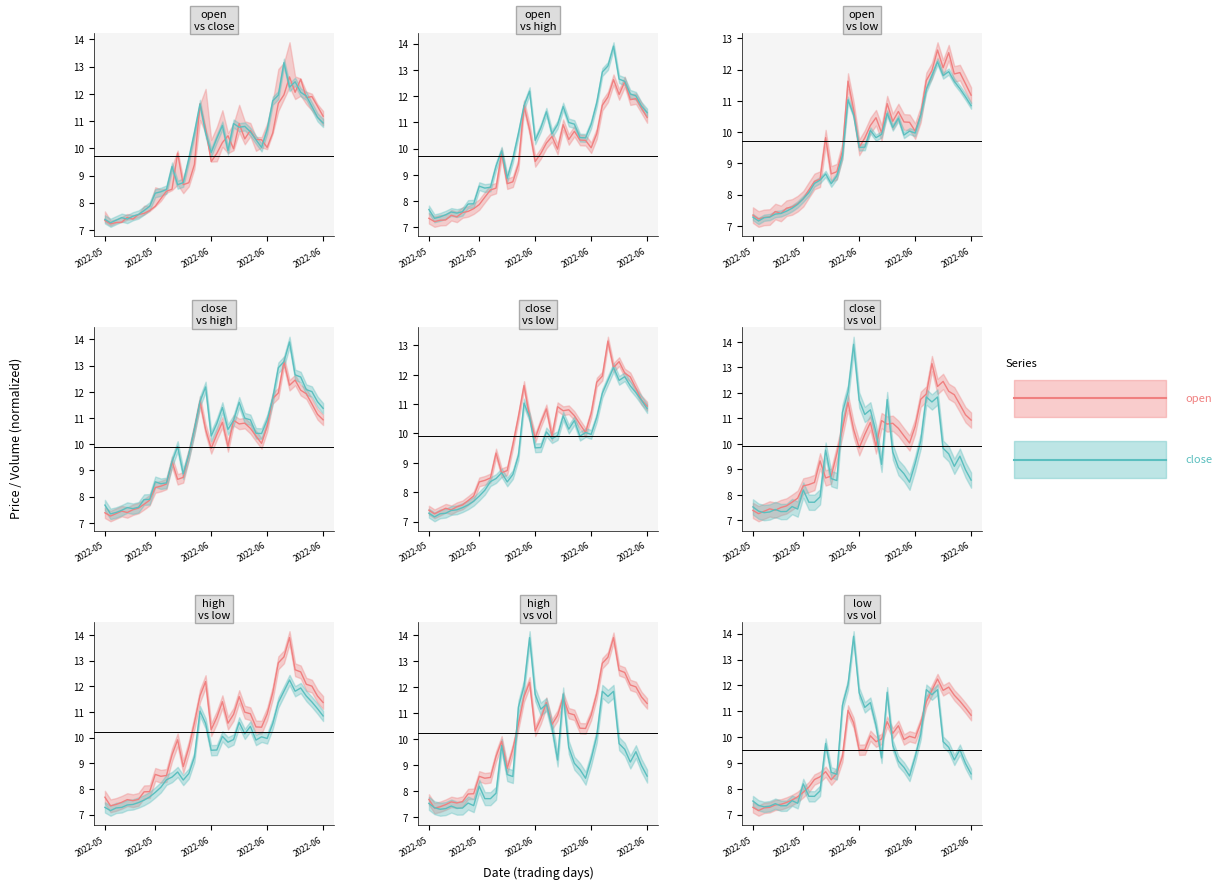

What is the difference between the maximum and minimum values in the open/series1 series?

5.1